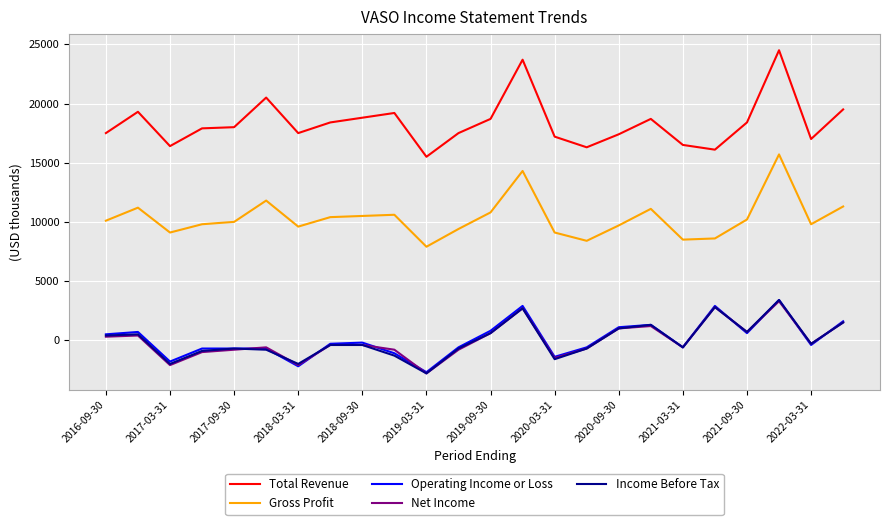

True or false: Total Revenue and Gross Profit cross at least once.

False